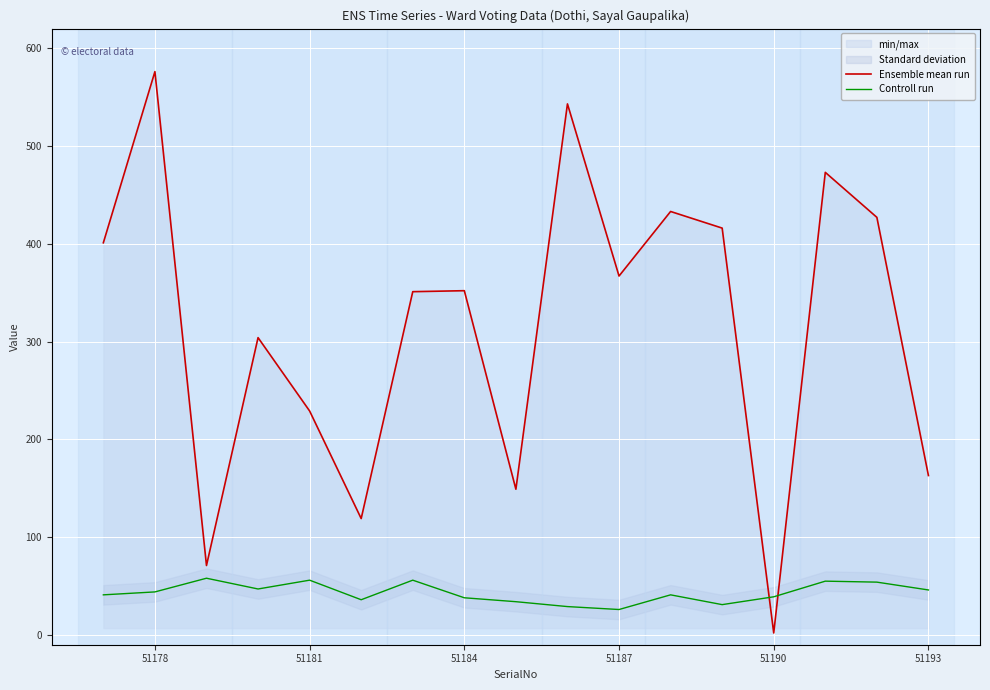

What is the highest value of the Controll run series?

58